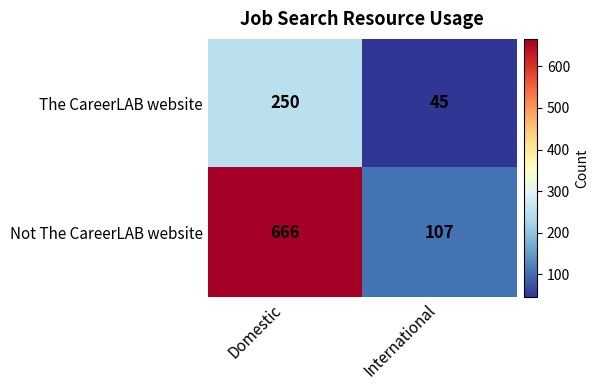

The Not The CareerLAB website series shows 429 at Domestic. True or false?

False